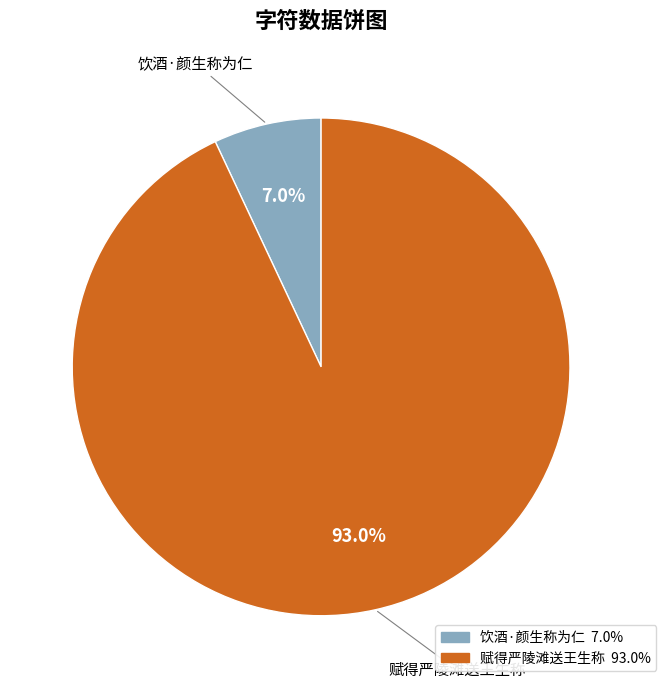

Approximately how many times larger is the value at 赋得严陵滩送王生称 compared to 饮酒·颜生称为仁?

13.3